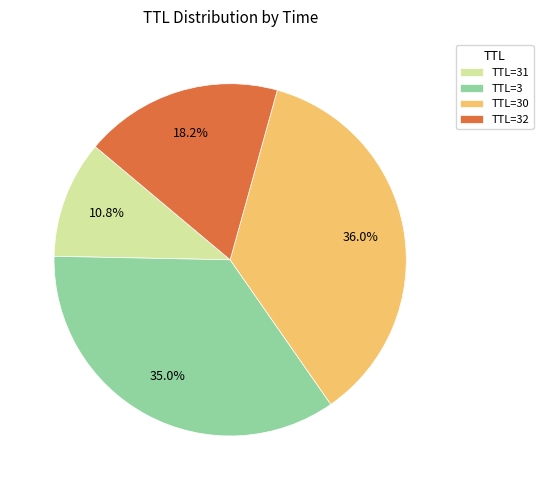

Do TTL=32 and TTL=30 together represent more than half of the pie?

Yes